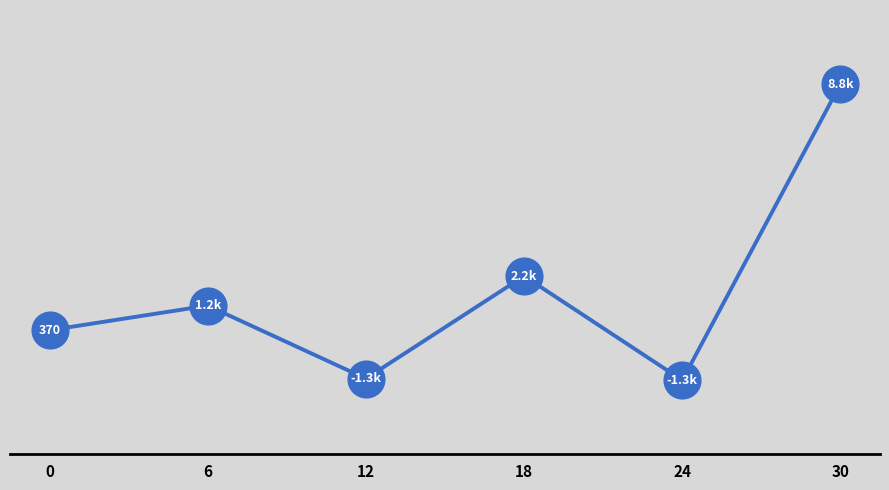

Between 18 and 0, which is larger?

18